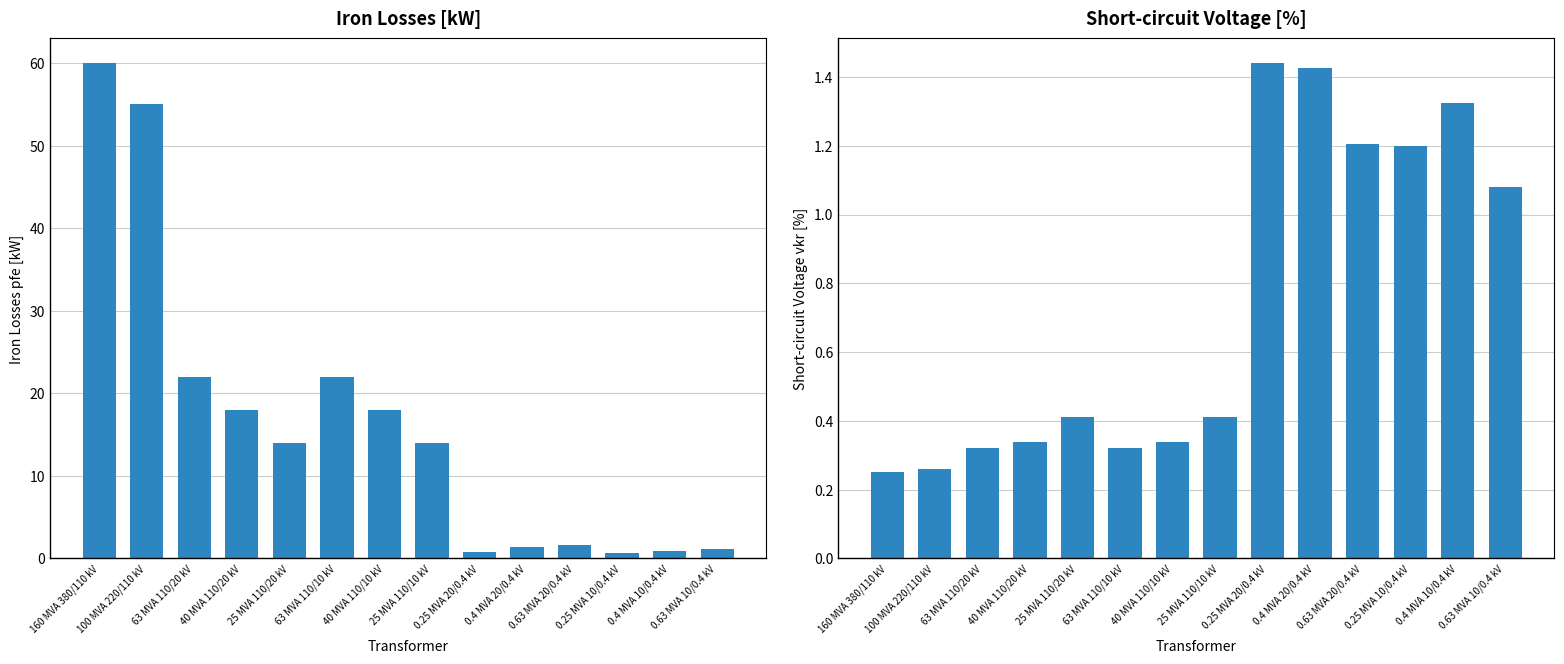

Which series has the largest range (max minus min)?

pfe_kw